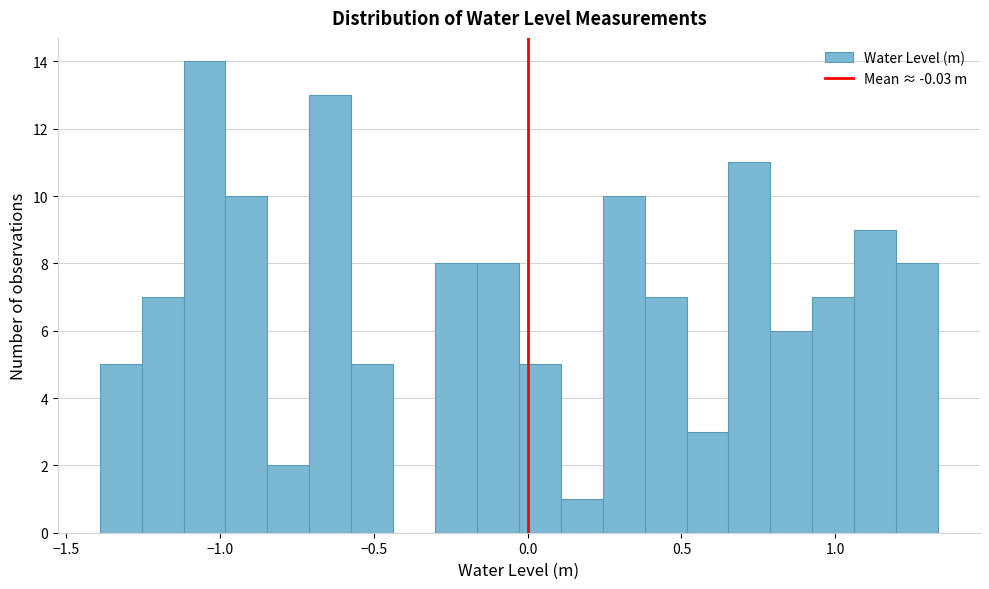

Around what value on the x-axis is the tallest bar? Give the approximate position of its centre, as read against the axis.

-1.05